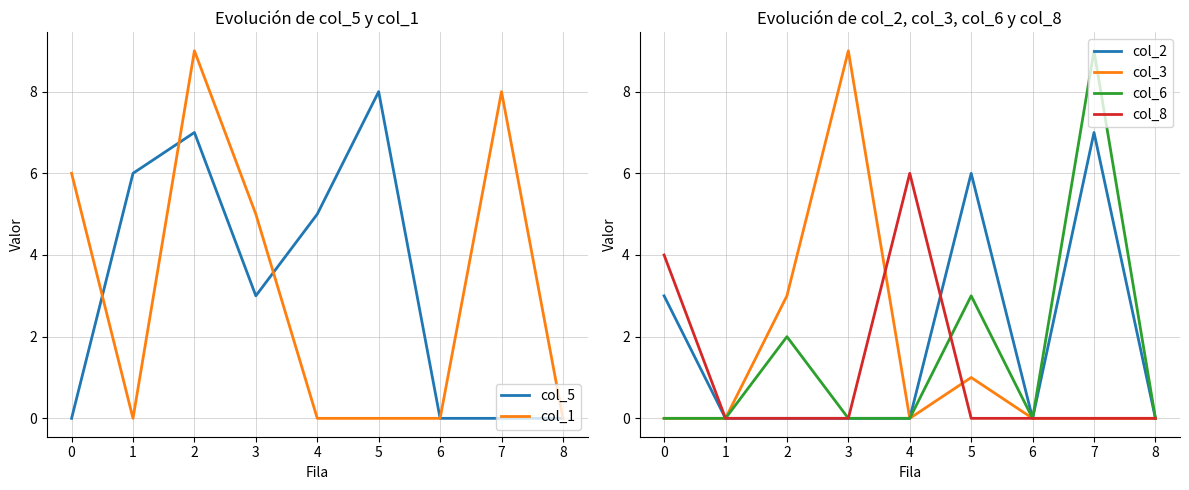

How many values in the col_6 series exceed 0?

3